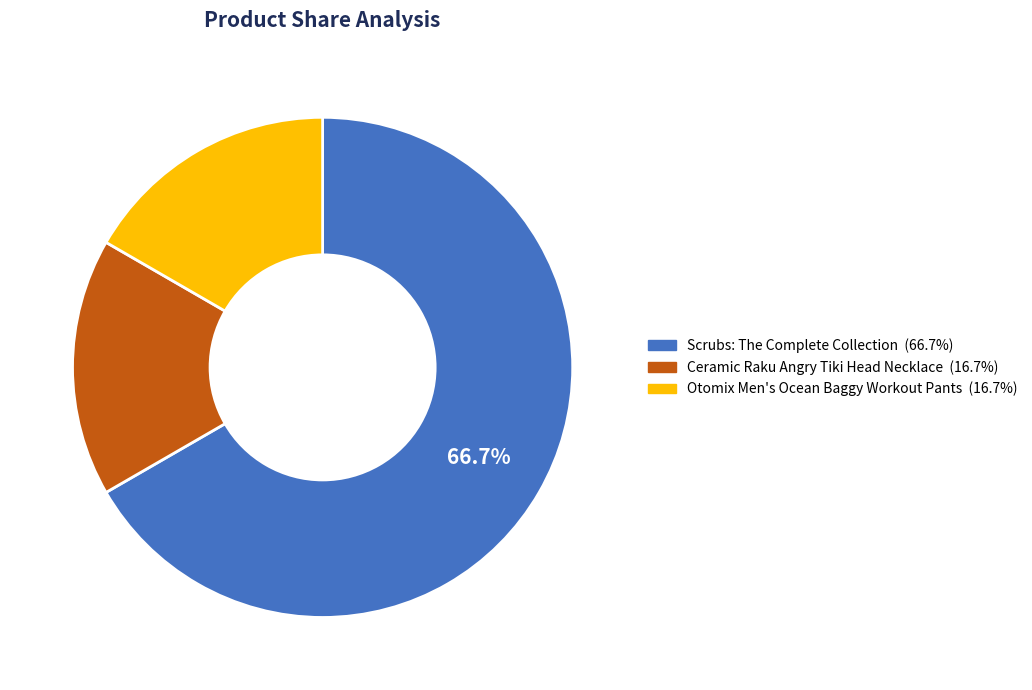

To the nearest percent, what percentage of the pie is Scrubs: The Complete Collection?

67%